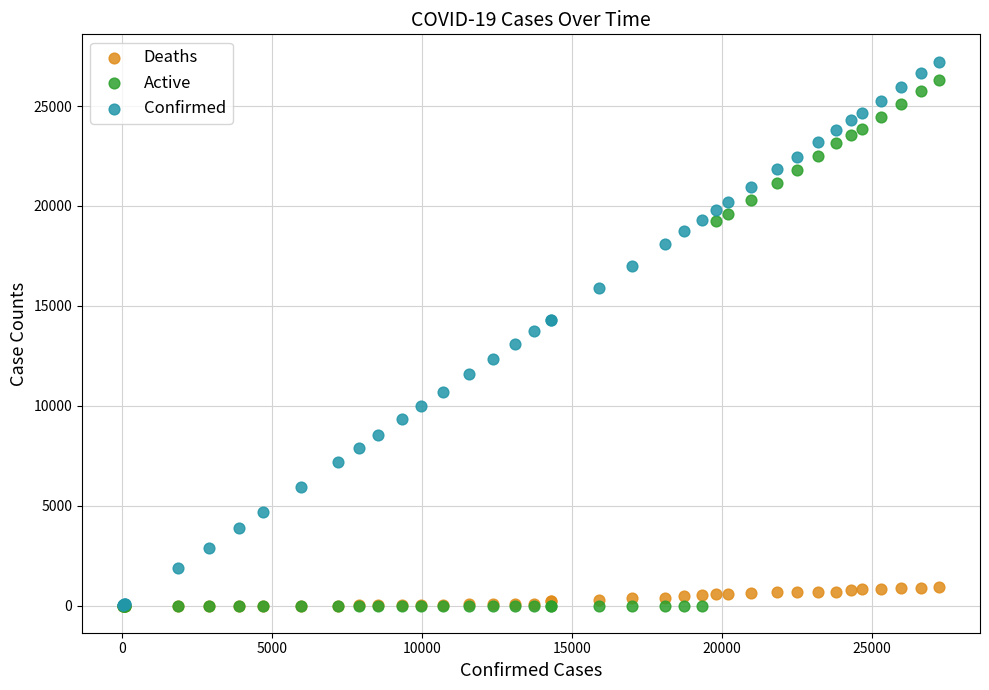

Which series has the largest Y range (max minus min)?

Confirmed